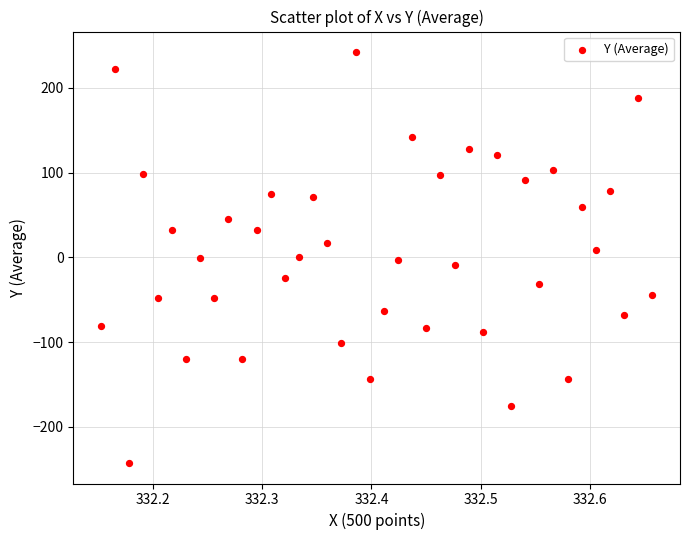

What is the range of X values (max minus min)?

0.5